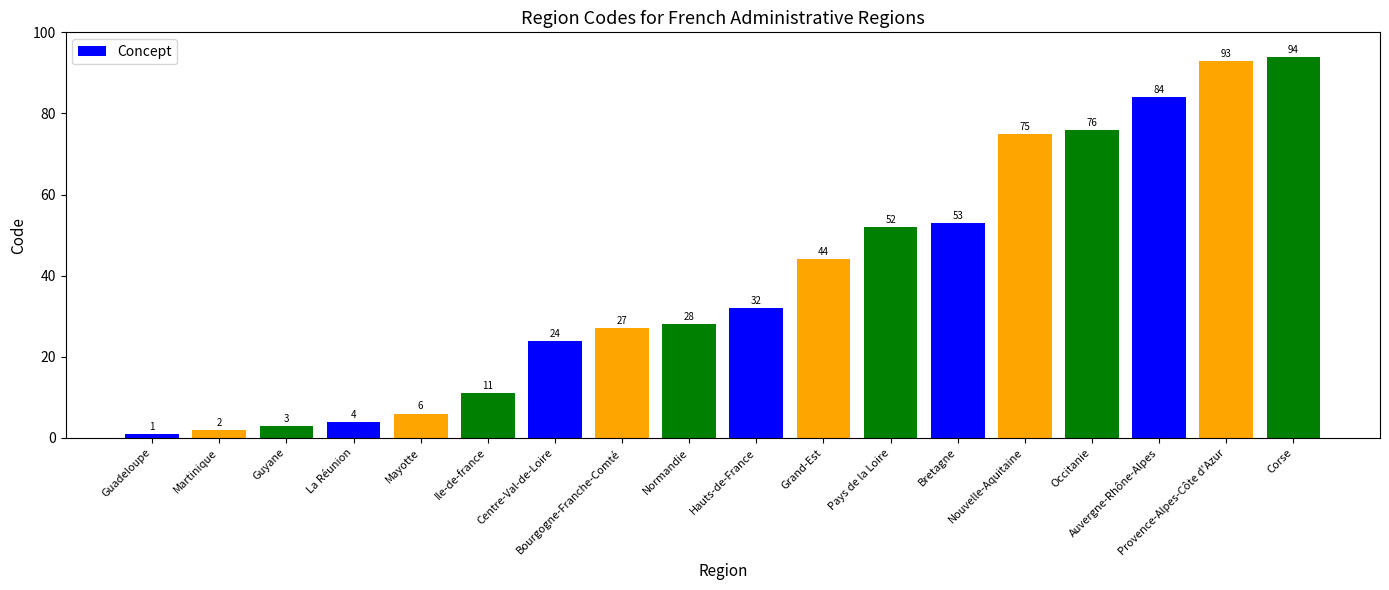

True or false: the data shows 4 at La Réunion.

True